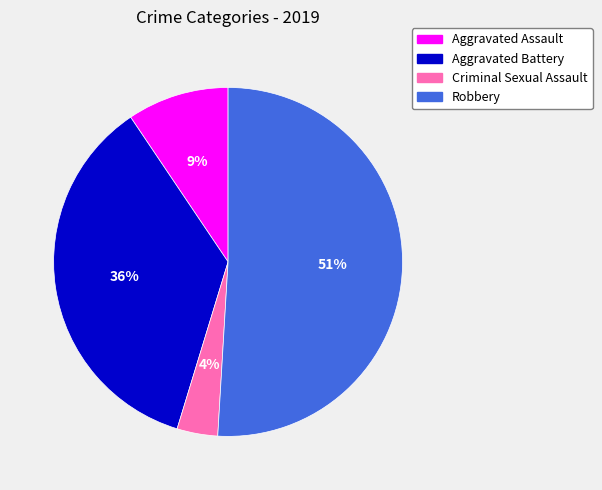

To the nearest percent, what portion does Robbery represent?

51%